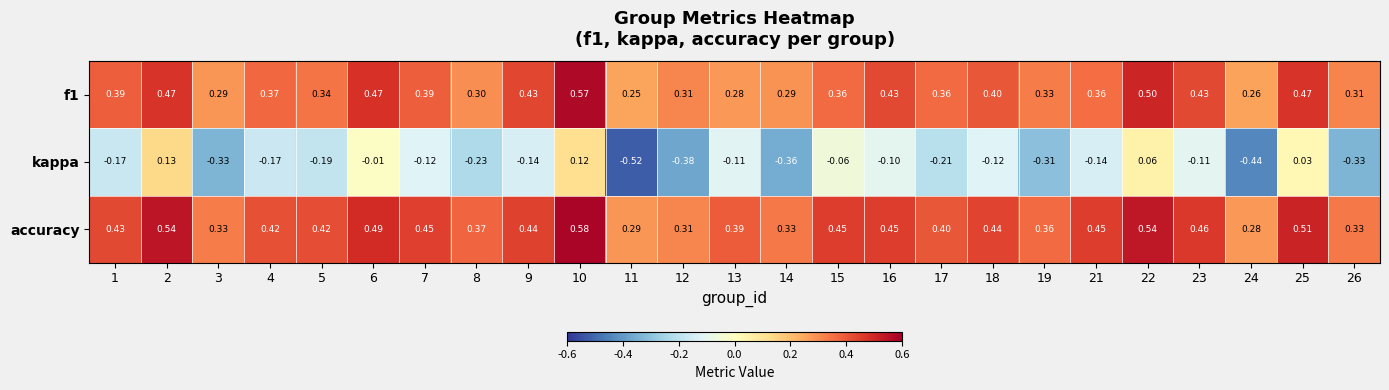

Rank the series by their maximum value, from lowest to highest.

kappa, f1, accuracy